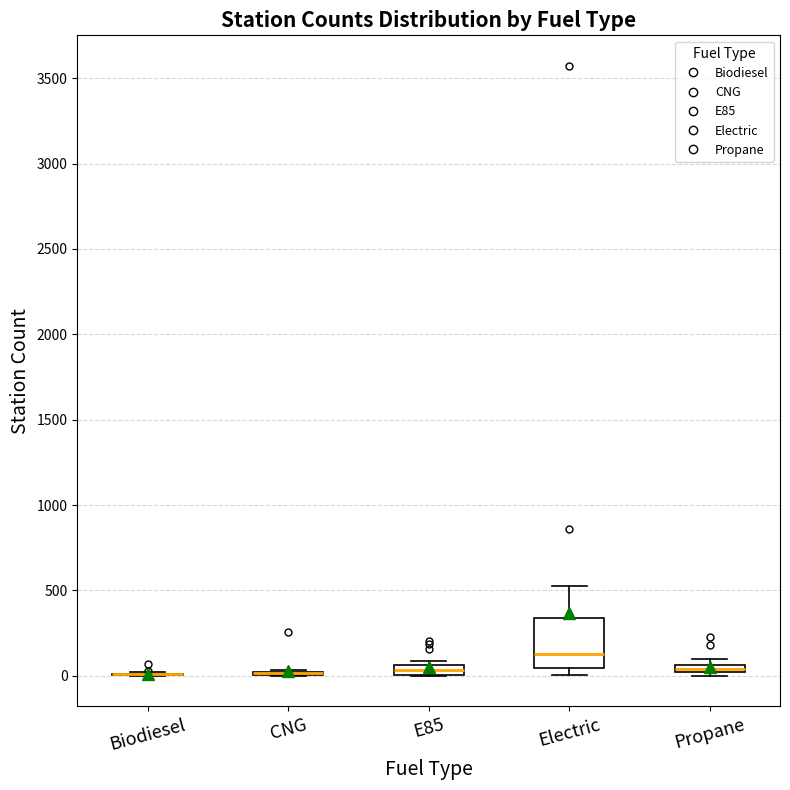

Comparing the boxes themselves (not the whiskers), which one is the tallest?

Electric